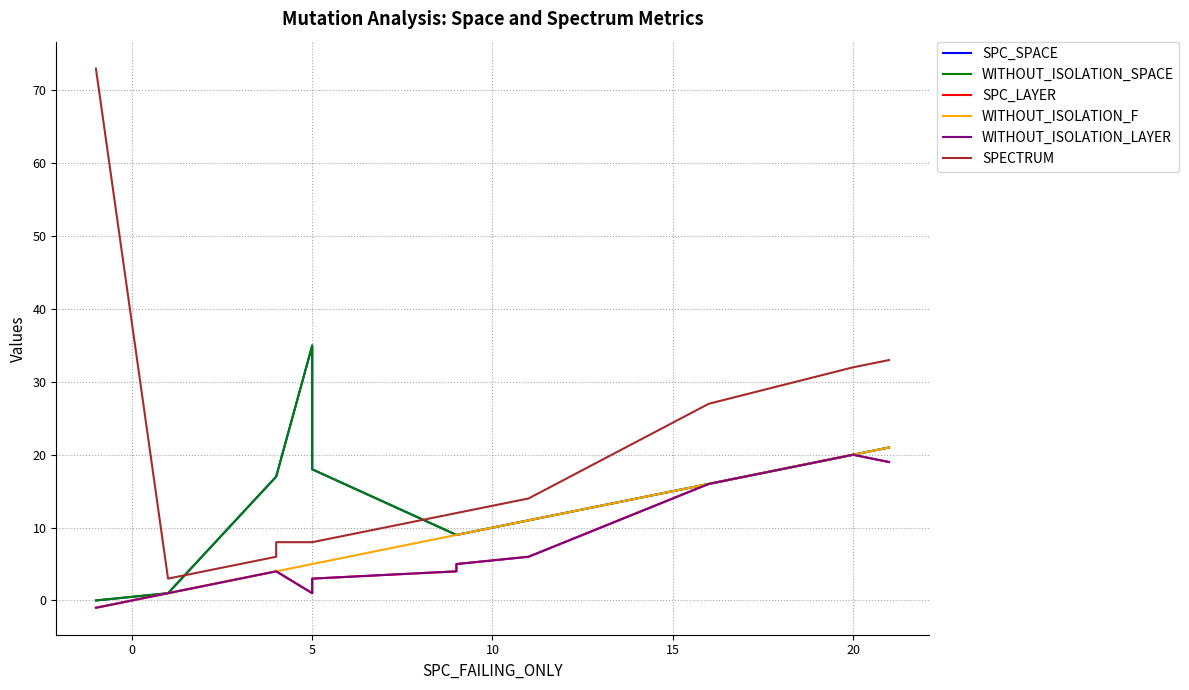

In WITHOUT_ISOLATION_SPACE, how many points are higher than both neighbors (excluding endpoints)?

1